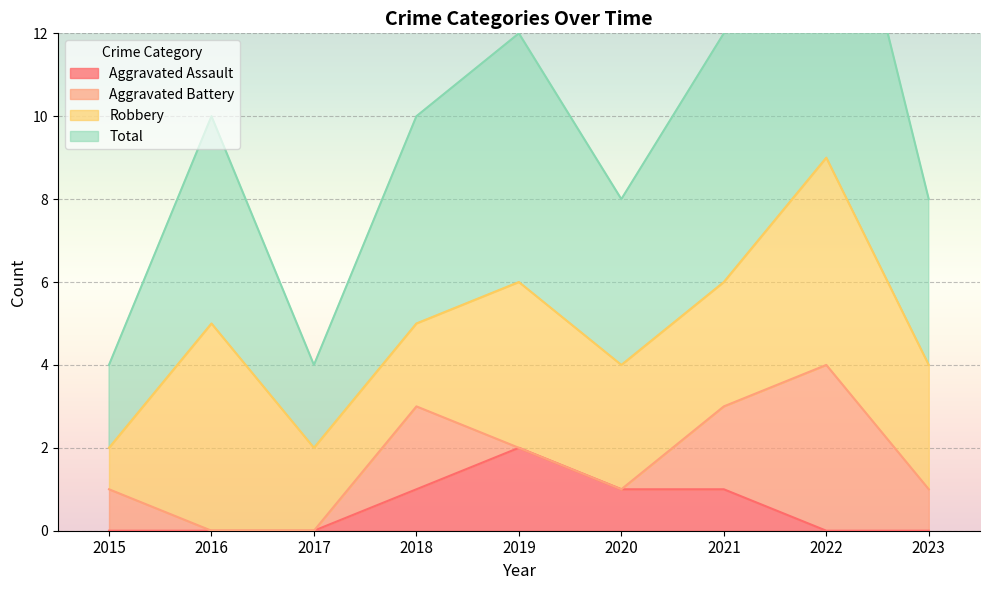

The Aggravated Assault series shows 0 at 2017. True or false?

True